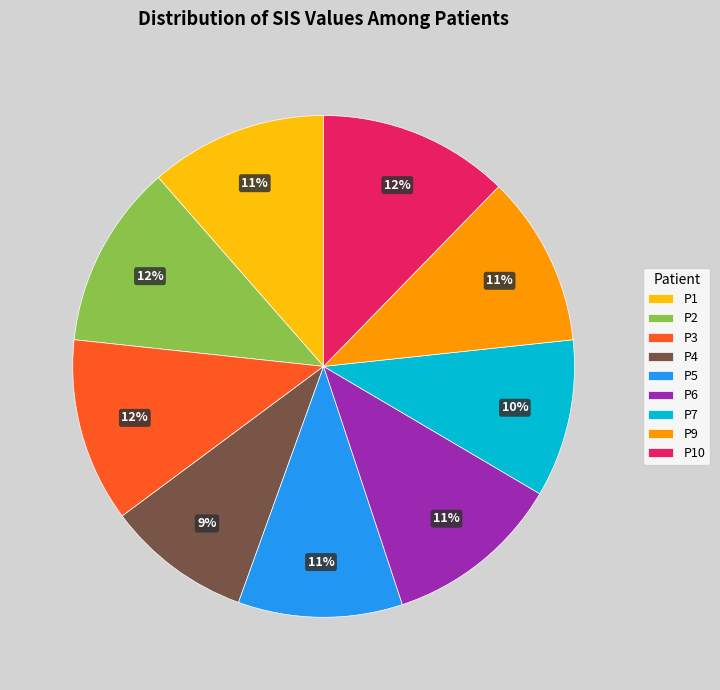

To the nearest percent, what portion does P5 represent?

11%